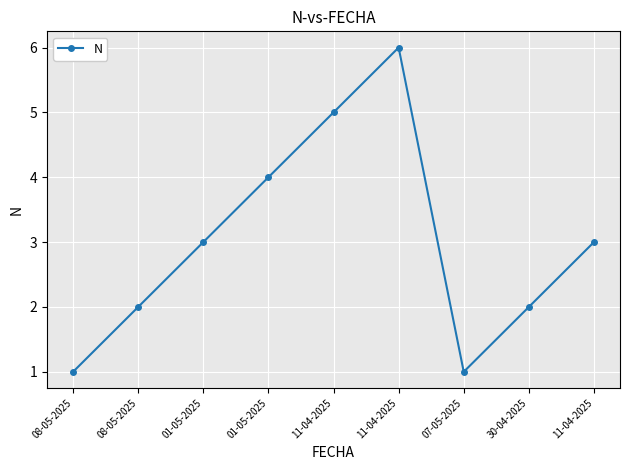

Is this an area chart (filled region under the line)?

No